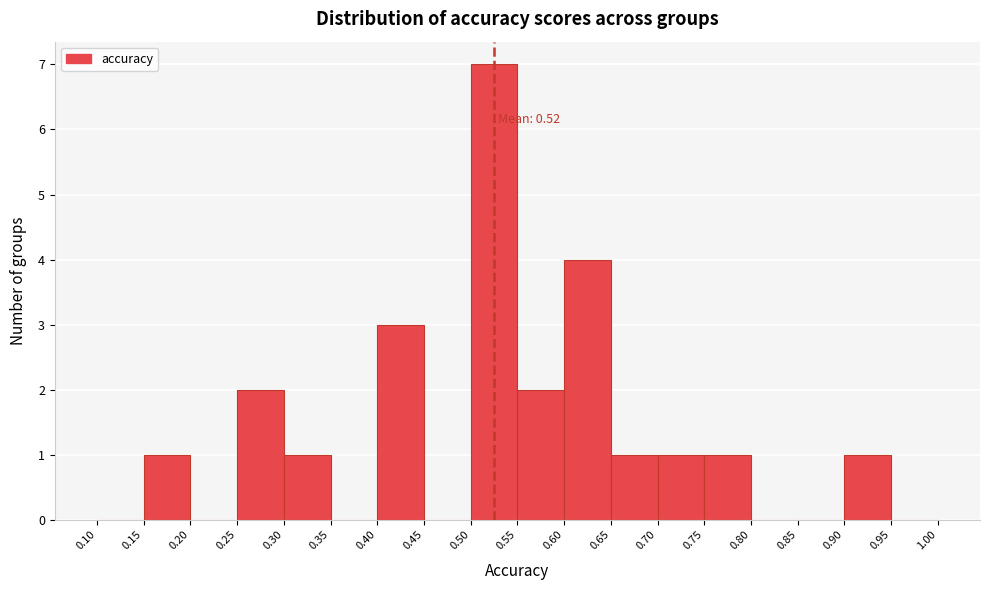

Which range on the x-axis has the tallest bar?

0.50 to 0.55